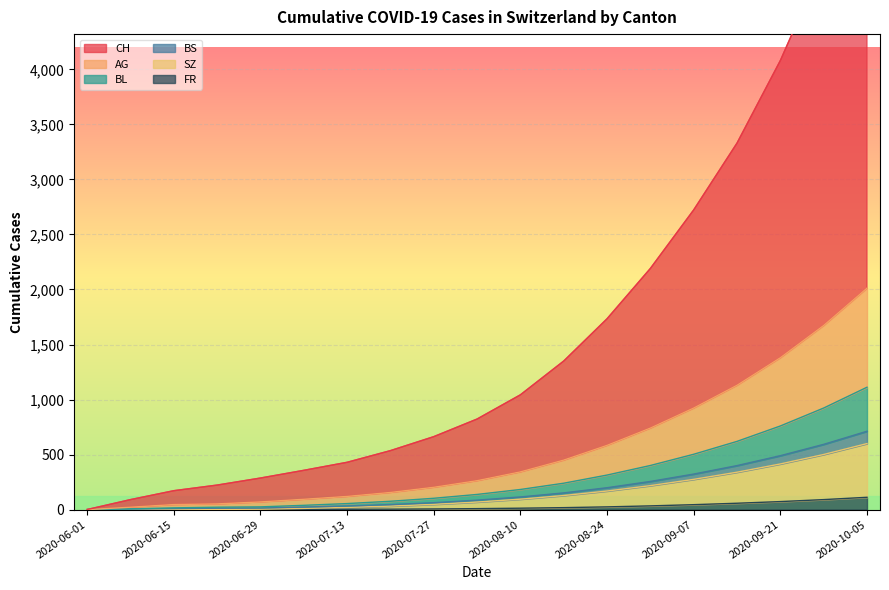

What is the average value of the BL series?

291